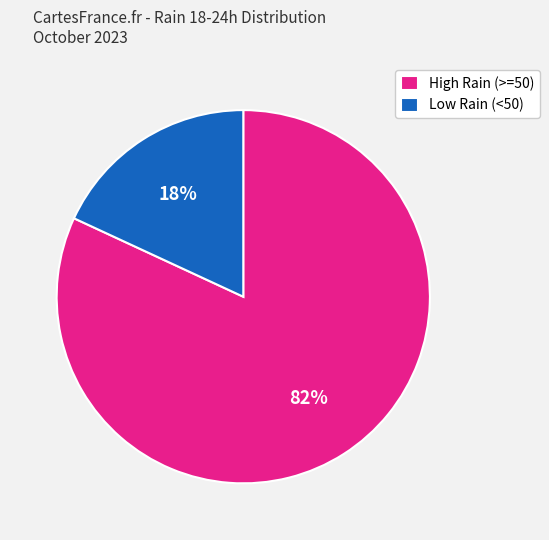

Does any single category account for the majority?

Yes